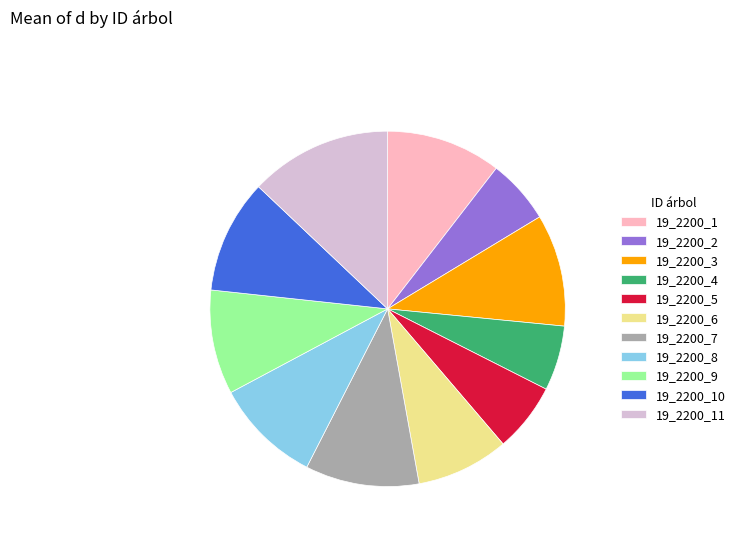

Which category has the biggest portion of the pie?

19_2200_11